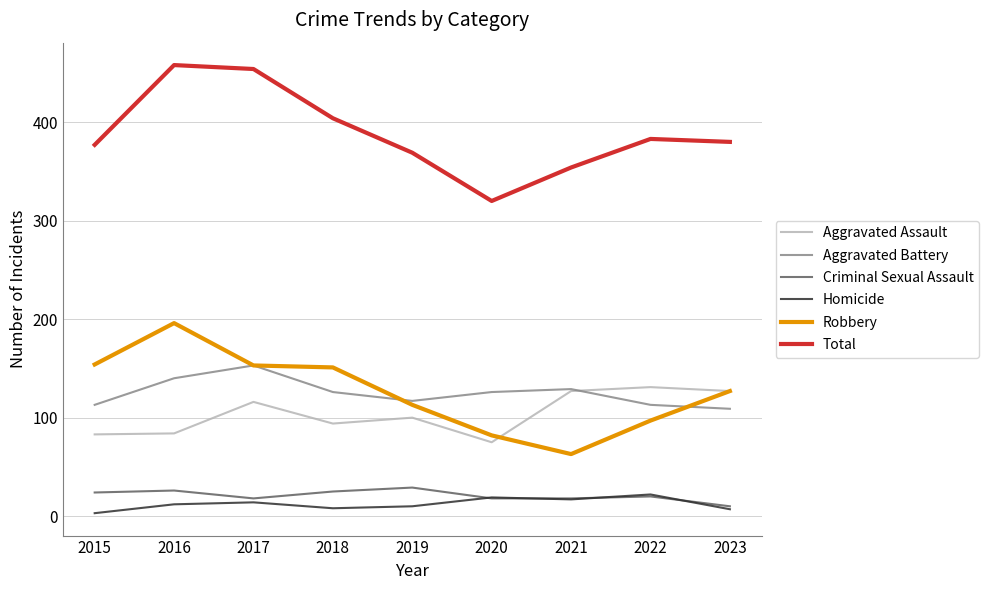

The Total series shows 380 at 2023. True or false?

True